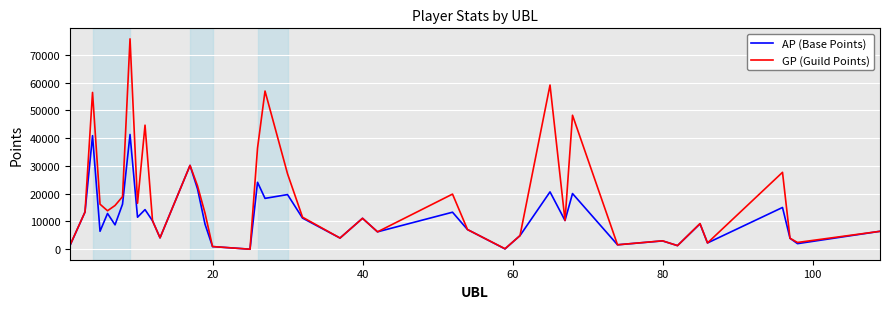

List the series in order of their peak value, lowest first.

AP (Base Points), GP (Guild Points)